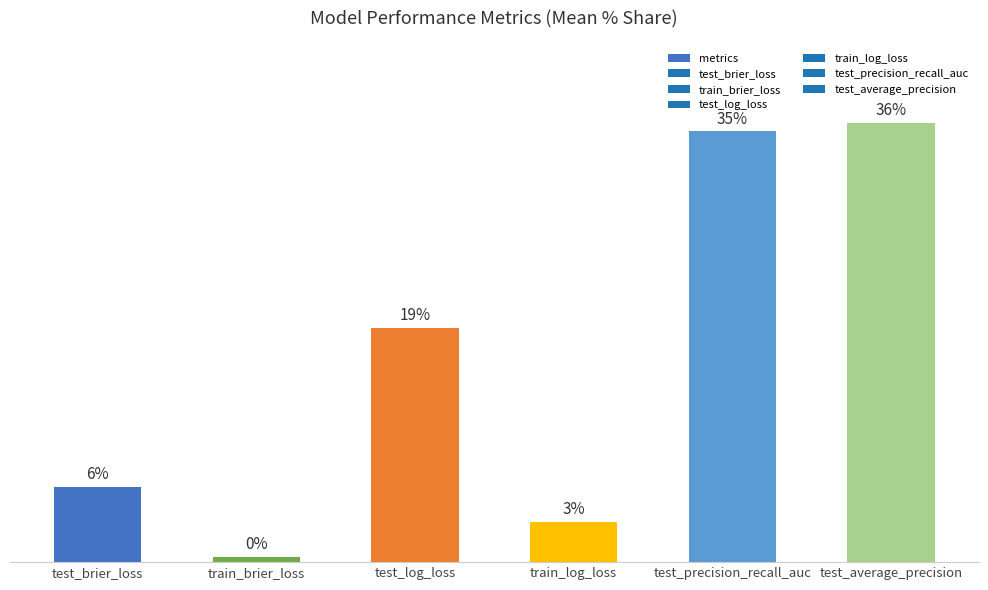

At which category does the chart reach its minimum across all series?

train_brier_loss